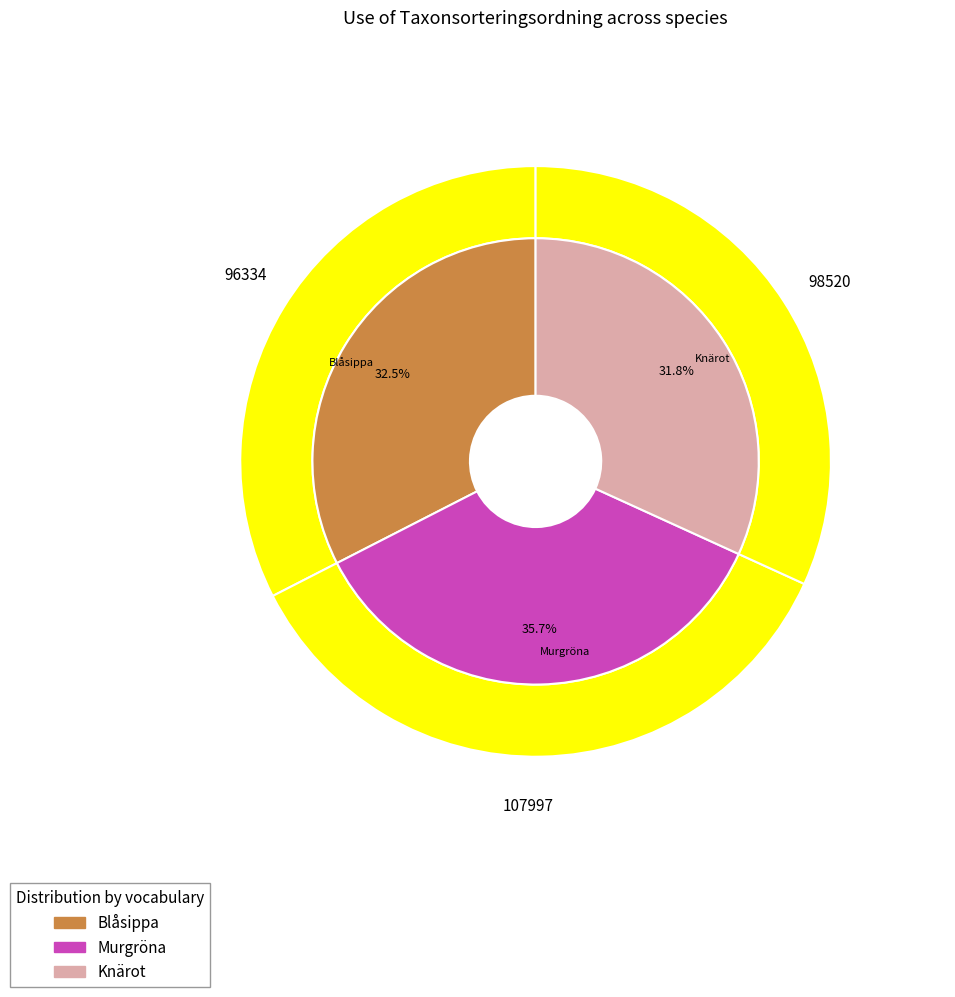

Is it true that Murgröna is 23% of the pie?

False